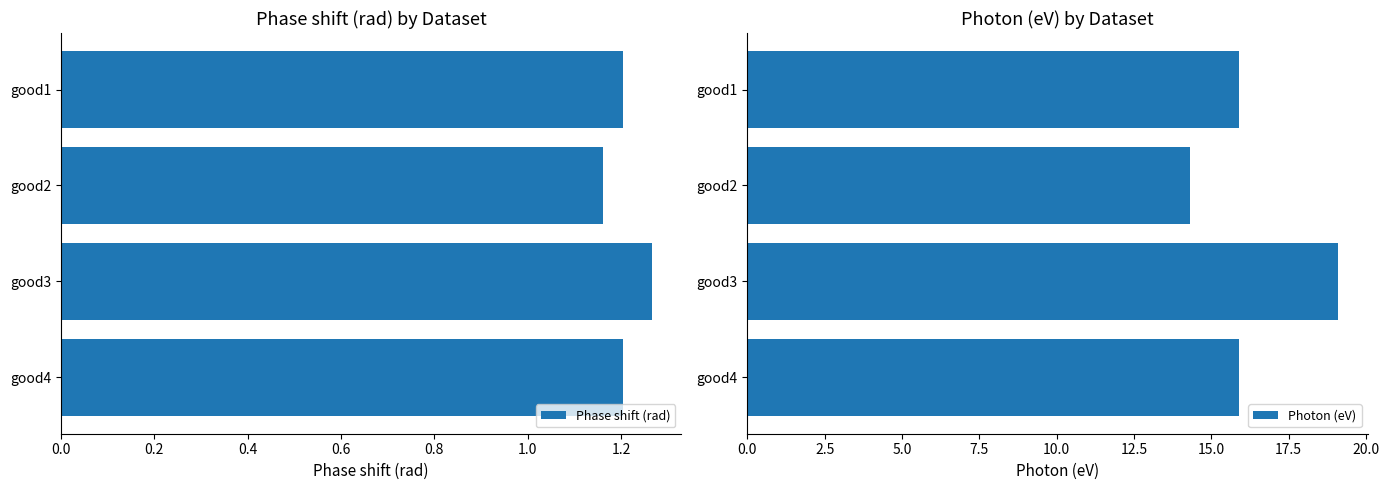

How many Phase shift (rad) values are between 1 and 2?

4